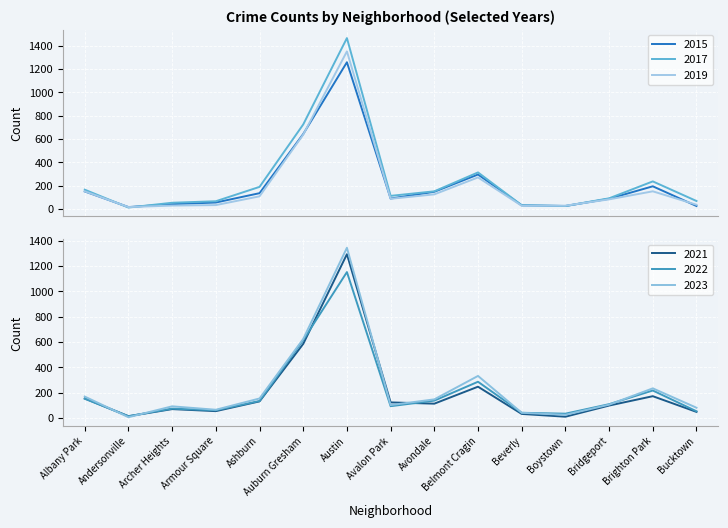

What is the difference between the 2017 values at Andersonville and Bridgeport?

79